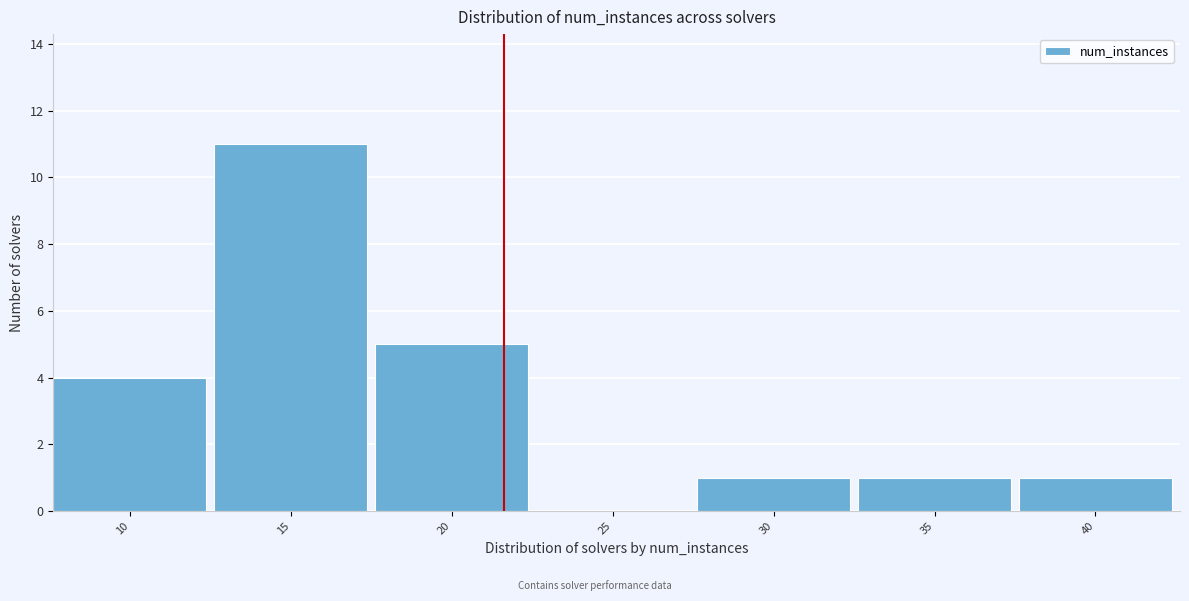

Reading left to right, what are all the values shown in this chart?

10=4	15=11	20=5	25=0	30=1	35=1	40=1